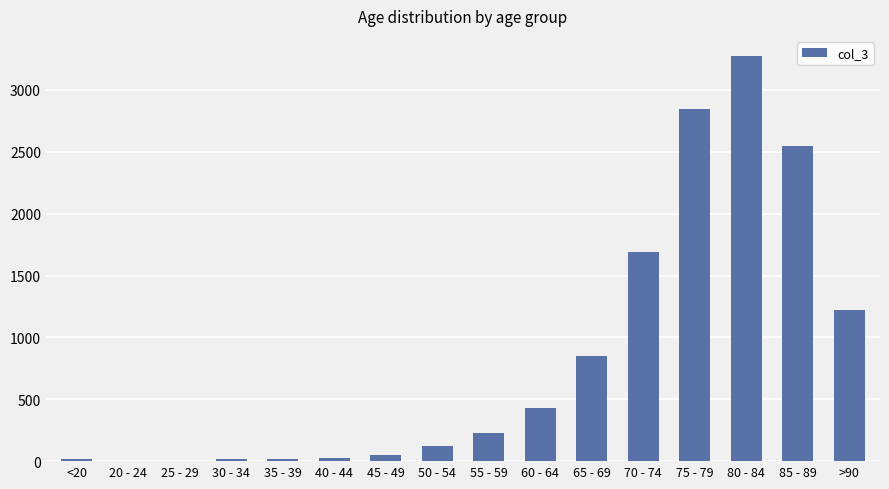

The value at 65 - 69 is 1184. True or false?

False